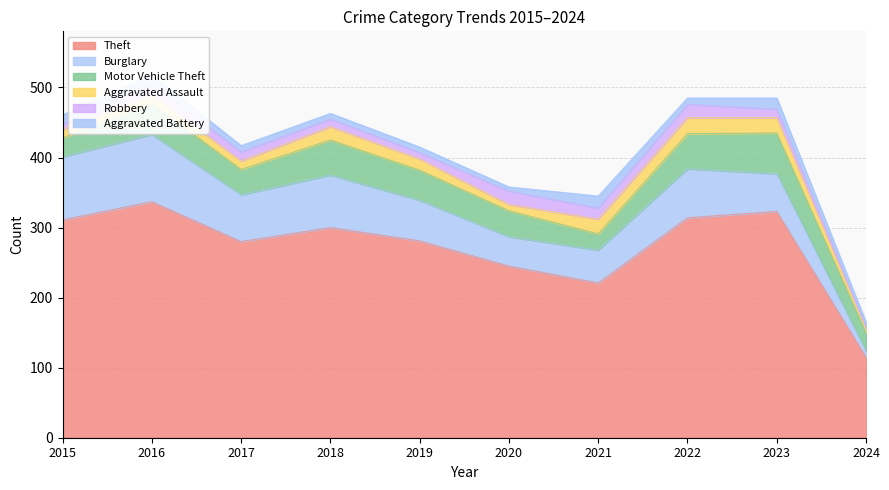

How many lines are shown in the chart?

6